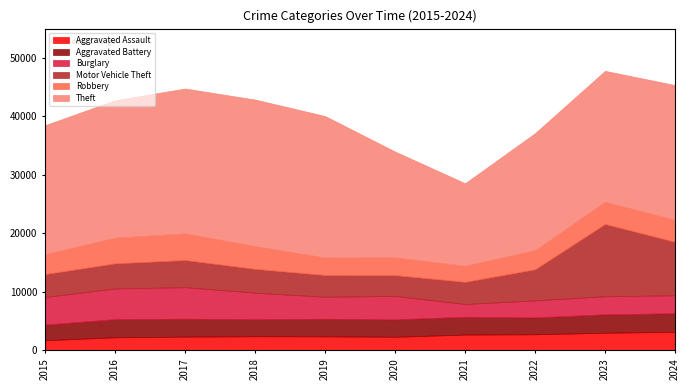

True or false: Aggravated Battery and Motor Vehicle Theft cross at least once.

False